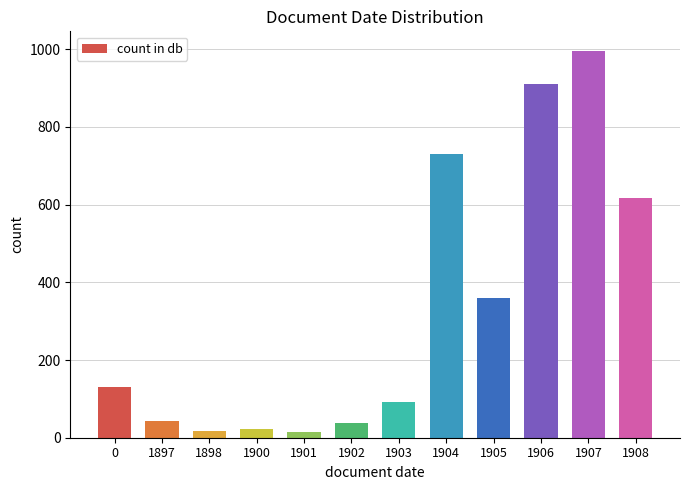

What is the approximate value at 1897, to the nearest 50?

50